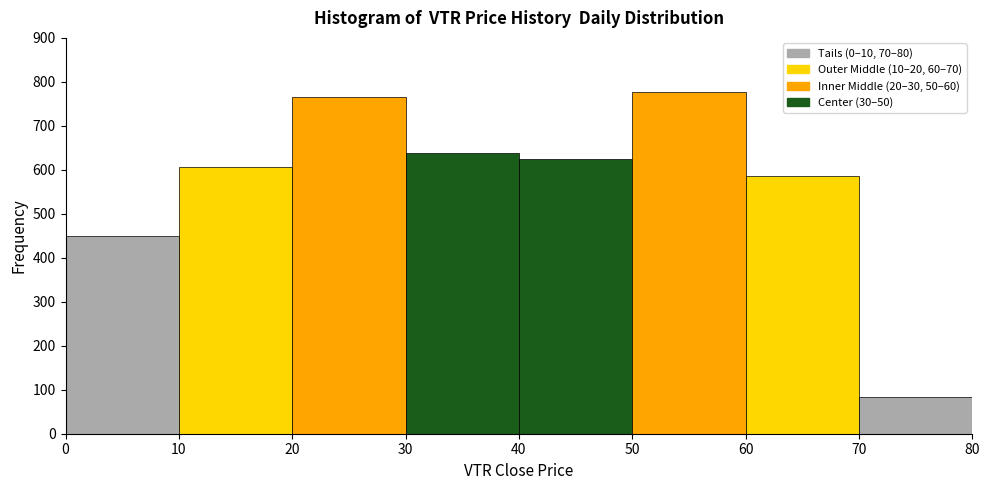

Which range on the x-axis has the tallest bar?

50 to 60